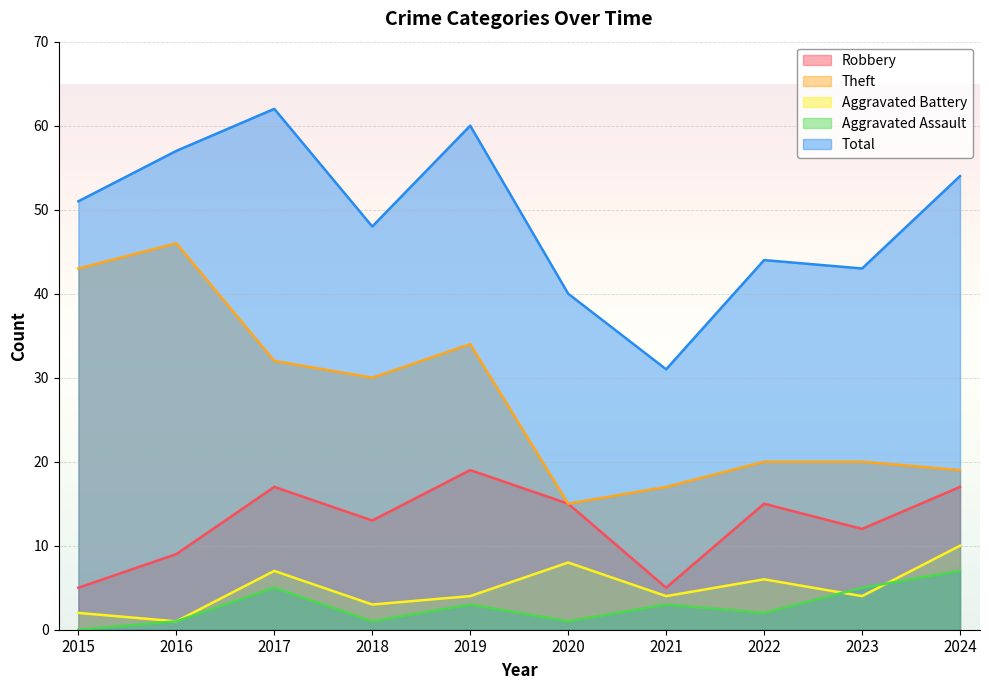

Reading left to right, what are all the values shown in this chart?

Robbery: 5	9	17	13	19	15	5	15	12	17
Theft: 43	46	32	30	34	15	17	20	20	19
Aggravated Battery: 2	1	7	3	4	8	4	6	4	10
Aggravated Assault: 0	1	5	1	3	1	3	2	5	7
Total: 51	57	62	48	60	40	31	44	43	54